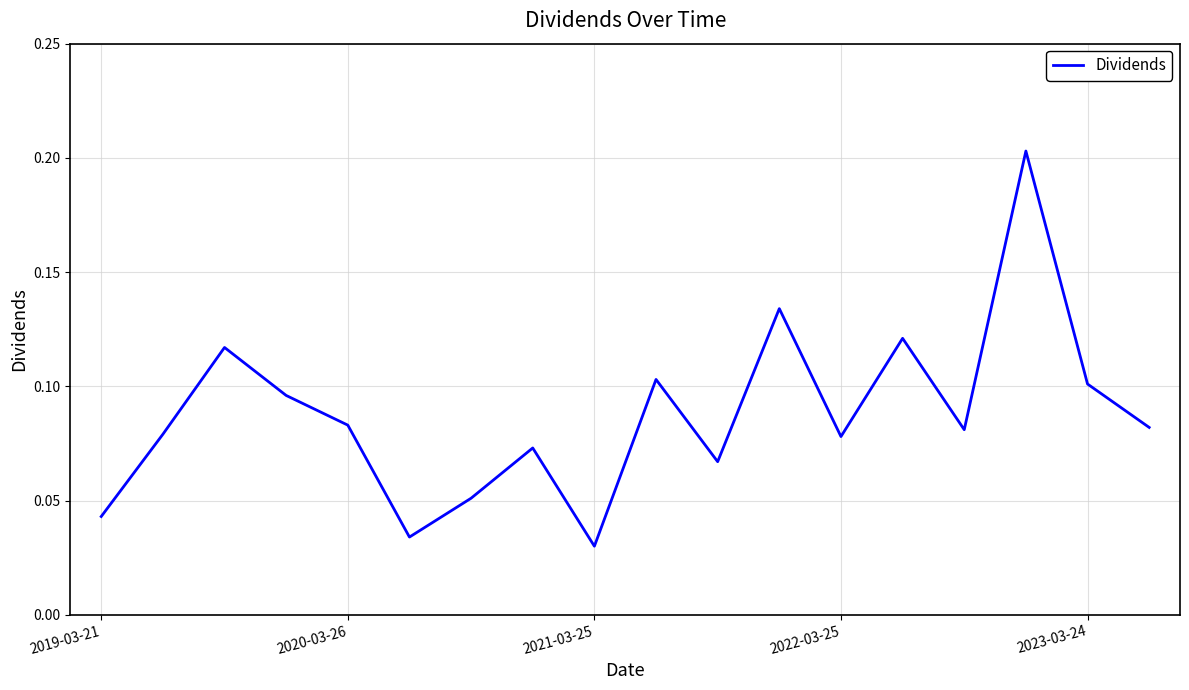

How many lines are shown in the chart?

1